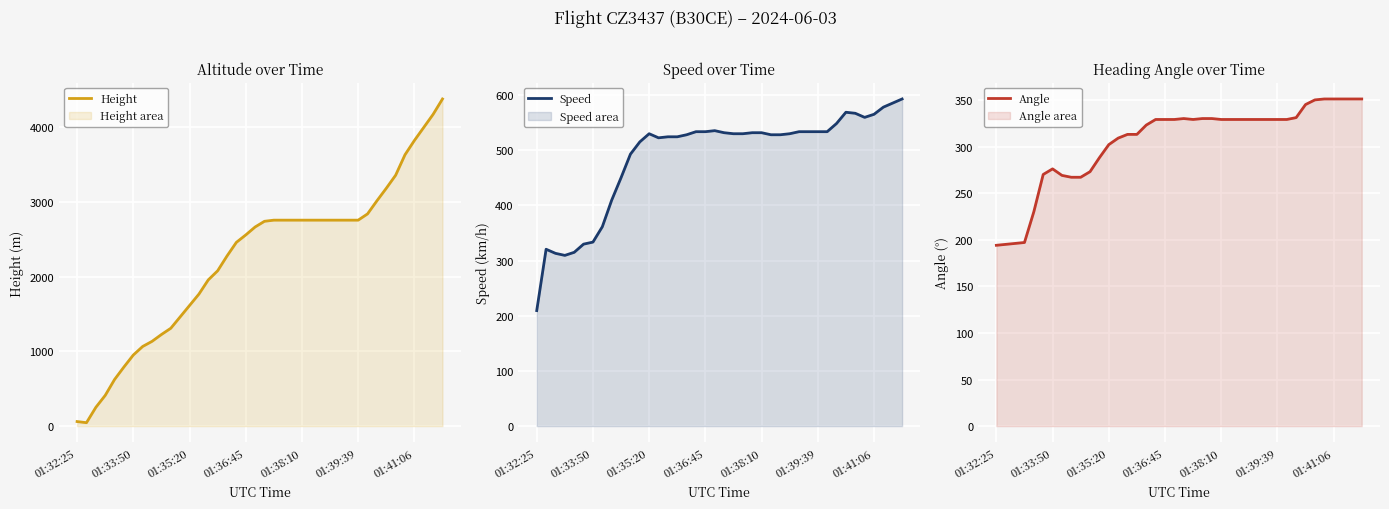

How many interior local peaks does the Speed series have?

4